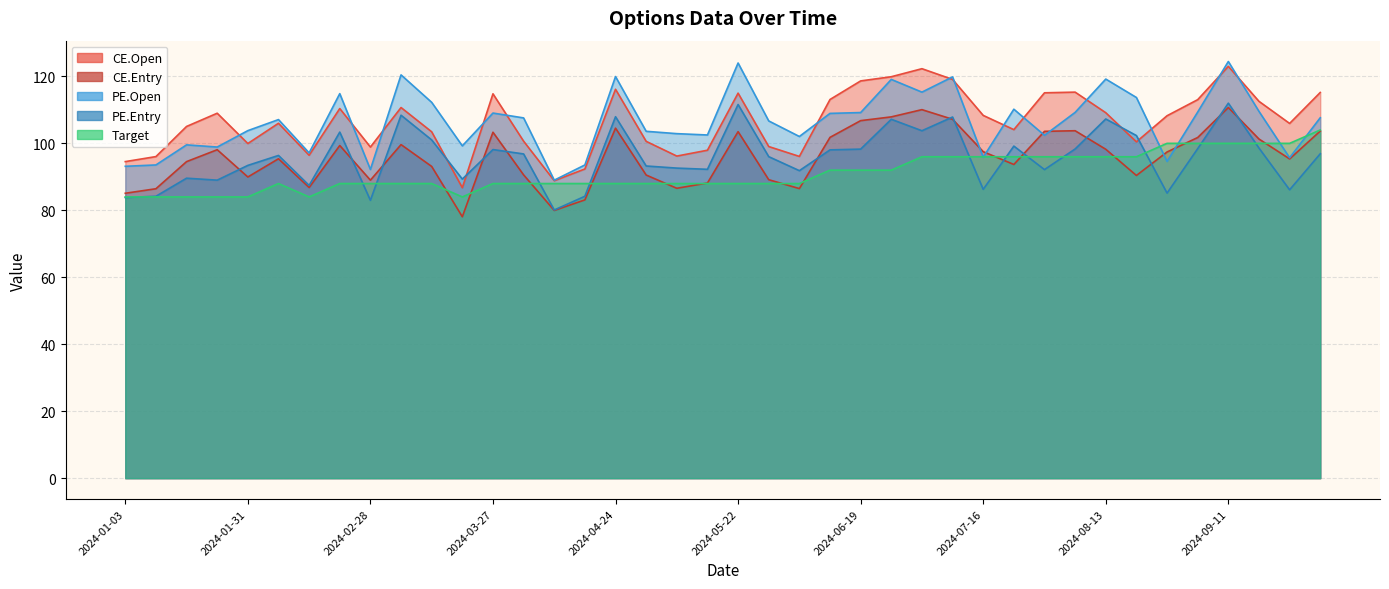

True or false: CE.Entry has a value of 78.1 at 2024-03-20.

True